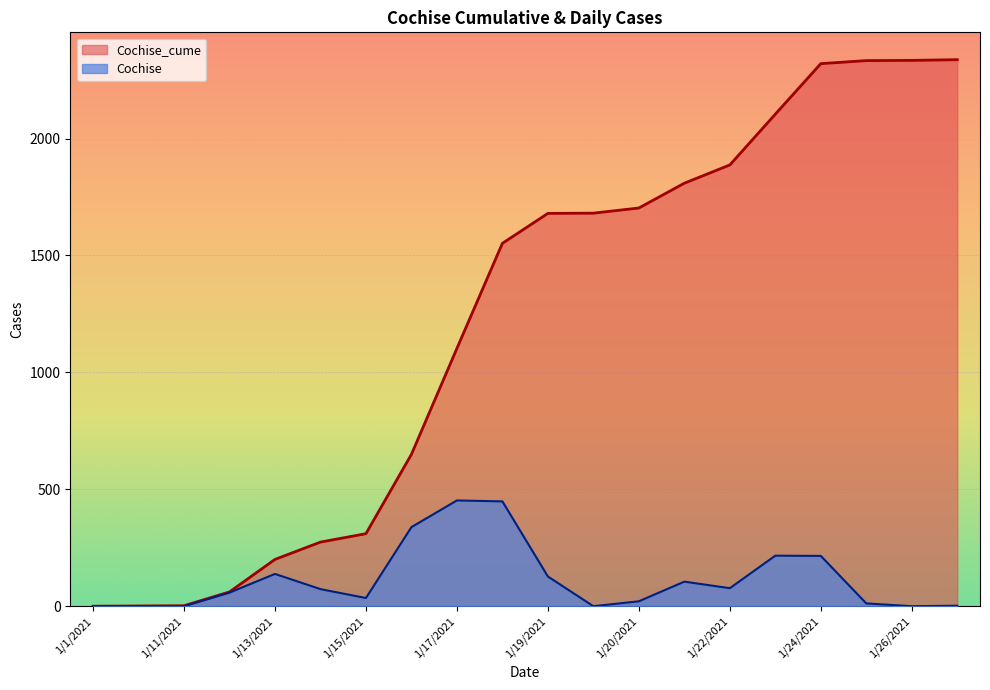

What is the label of the 3rd point from the right?

1/25/2021